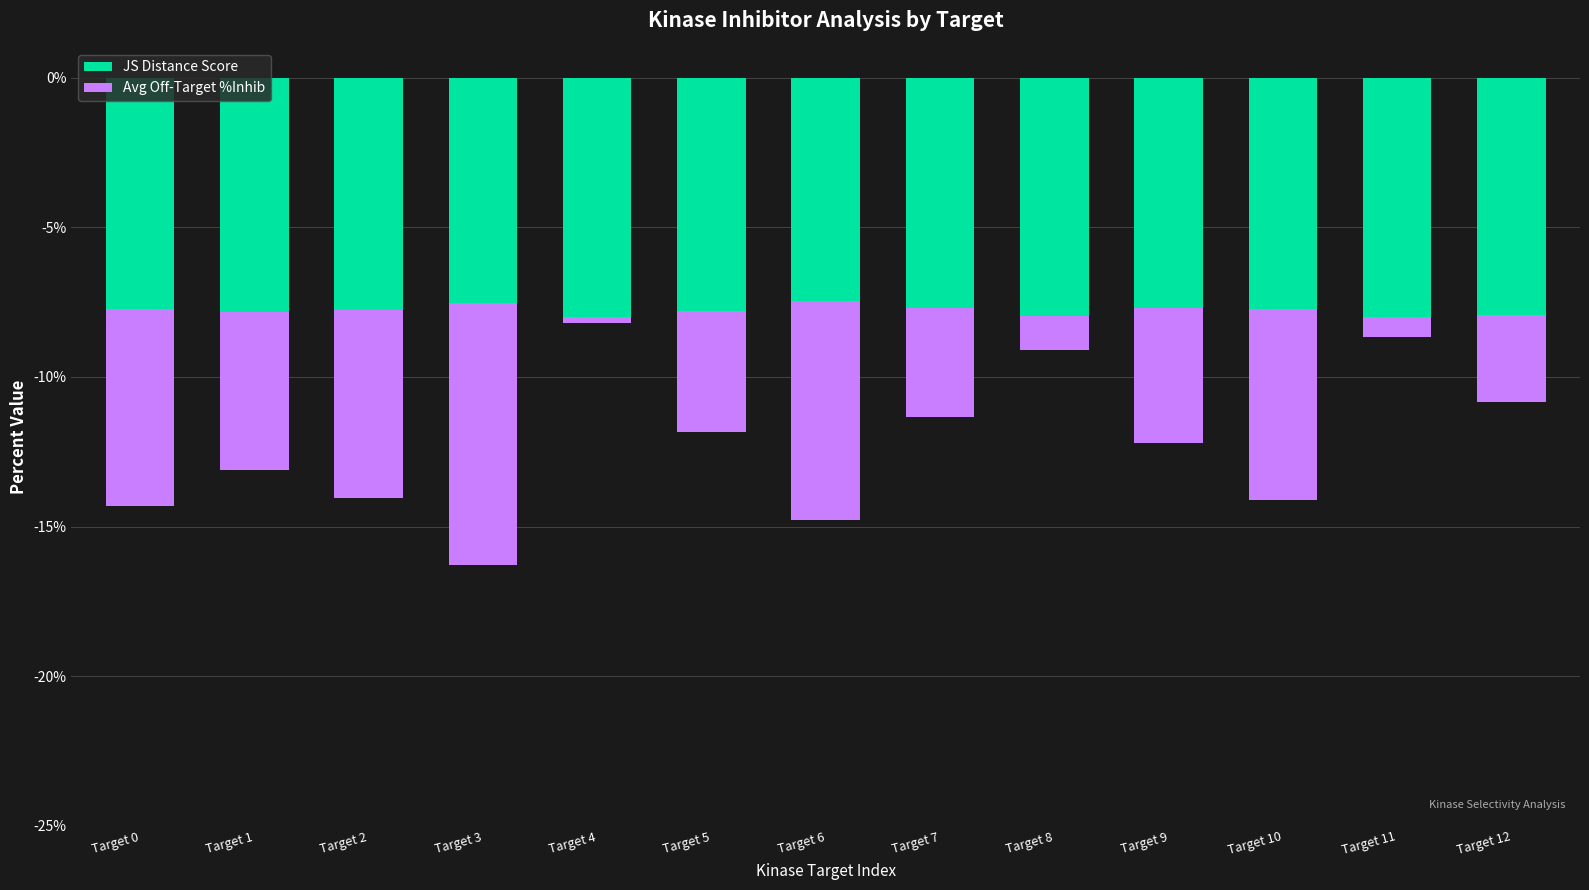

List the series in order of their peak value, lowest first.

JS Distance Score, Avg Off-Target %Inhib